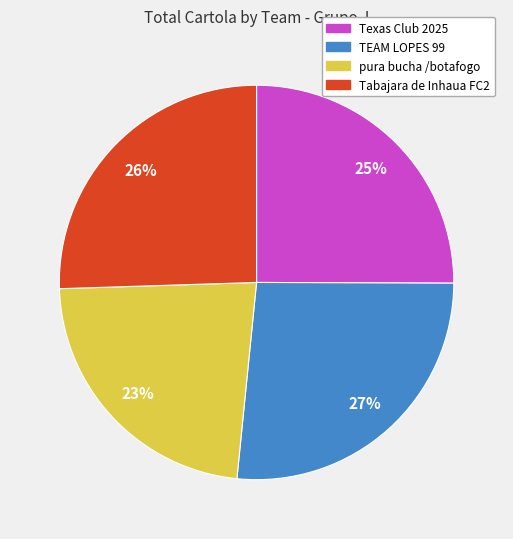

What percentage is the pura bucha /botafogo slice, to the nearest percent?

23%